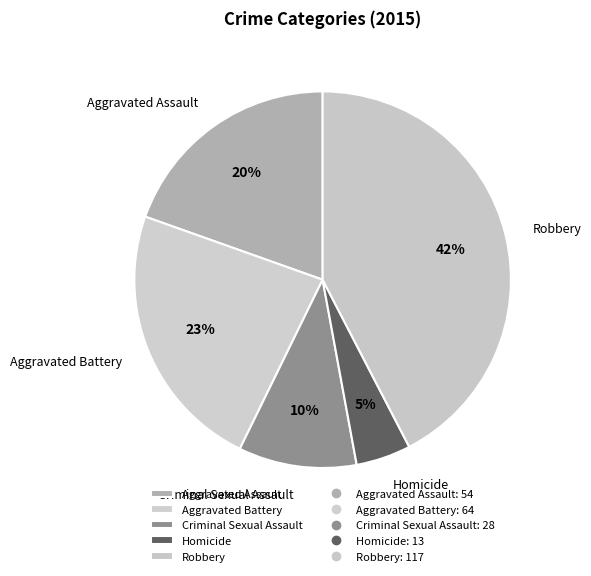

Combined, do Aggravated Assault and Criminal Sexual Assault account for over 50%?

No